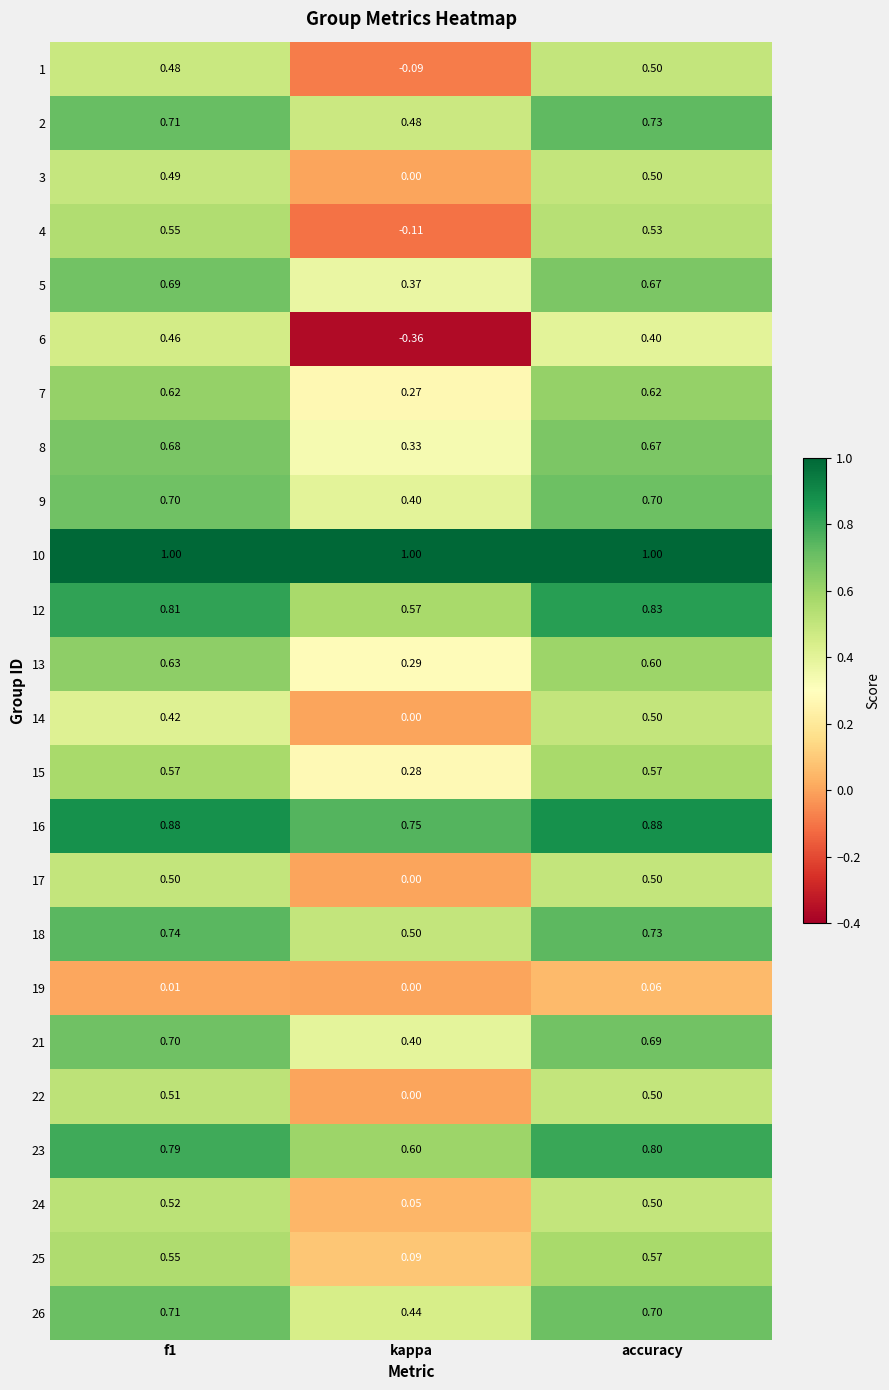

At which label is 13 closest to 0?

kappa